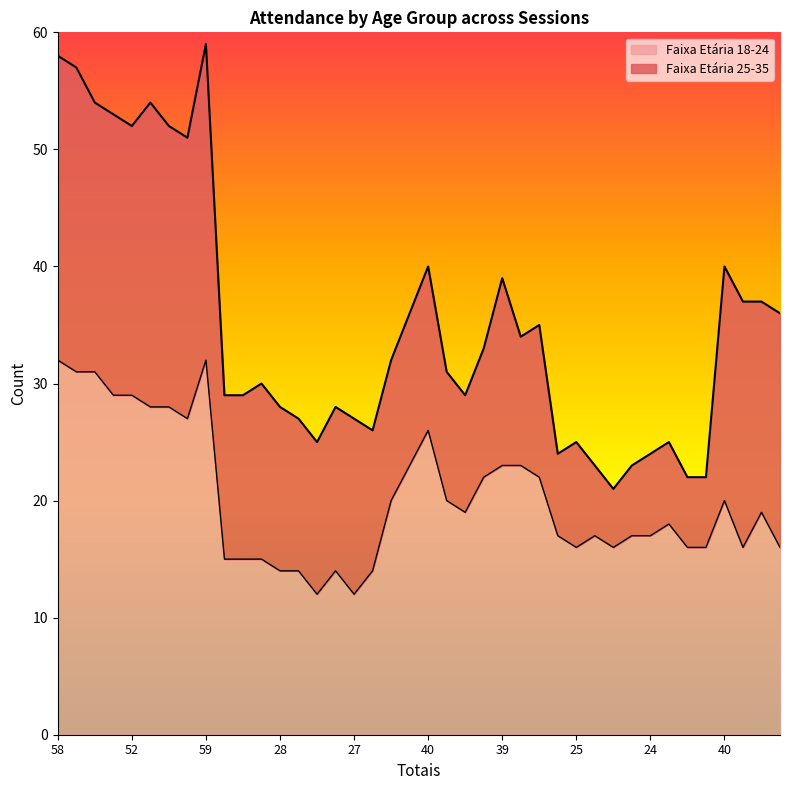

Is it true that the value at 22 is 16?

True